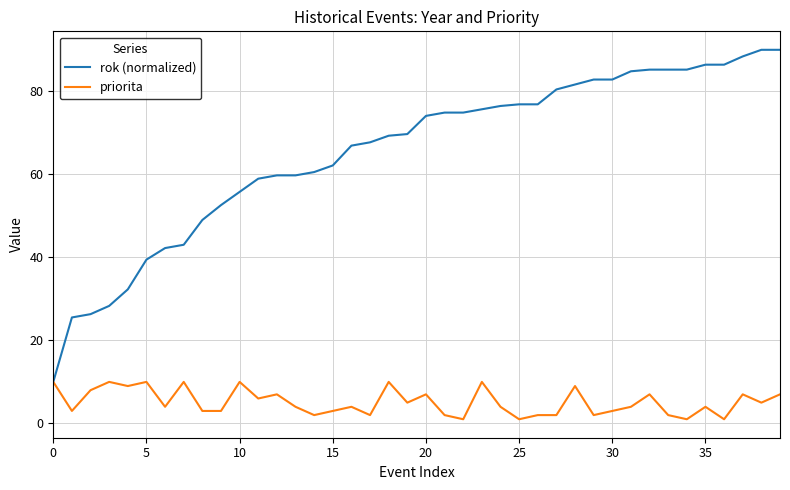

What are all the series names shown in the legend?

rok (normalized), priorita